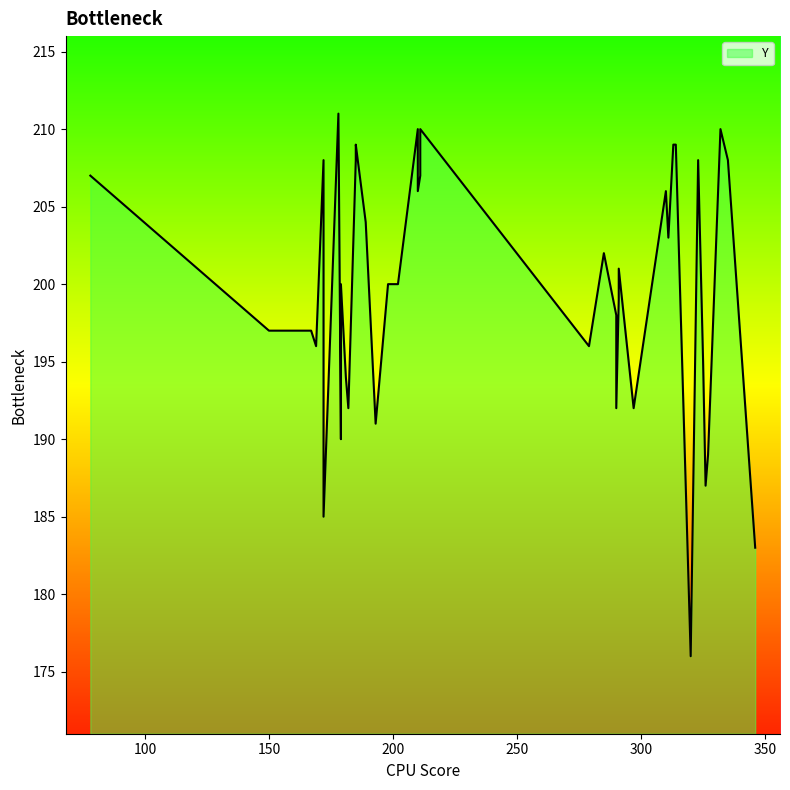

What is the difference between the values at 8 and 36?

18